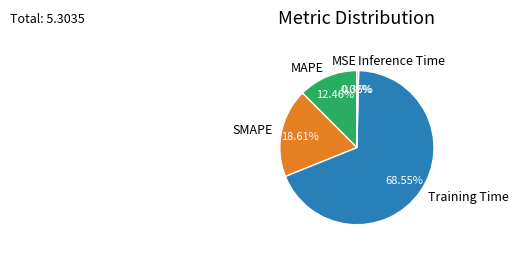

Do Inference Time and Training Time together represent more than half of the pie?

Yes